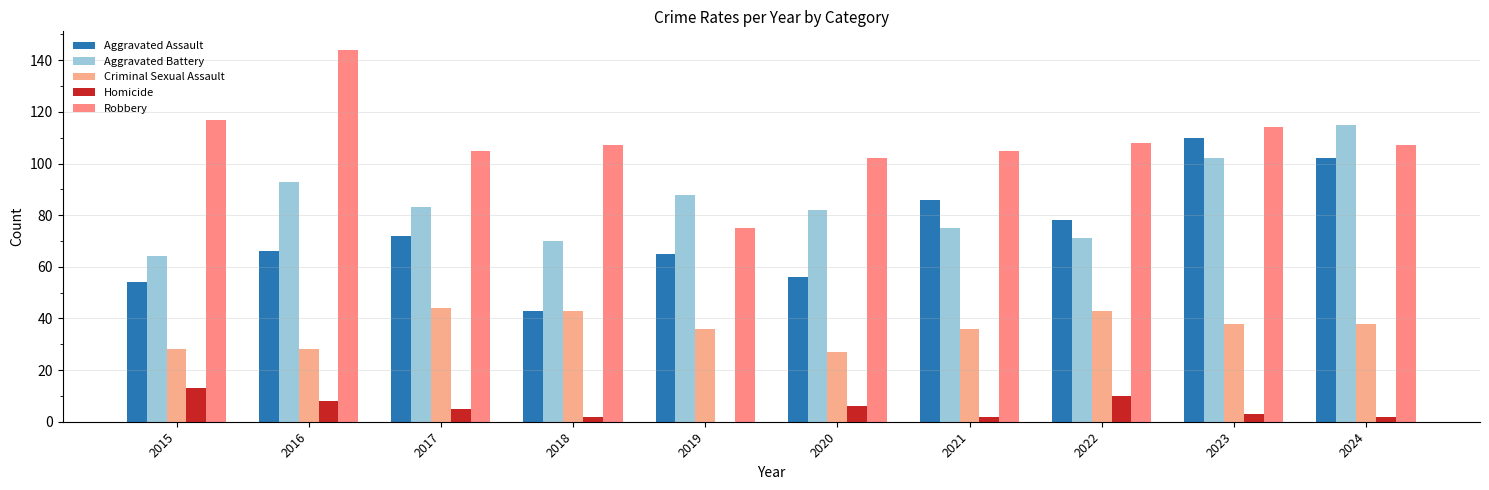

Does the chart contain stacked bars?

No